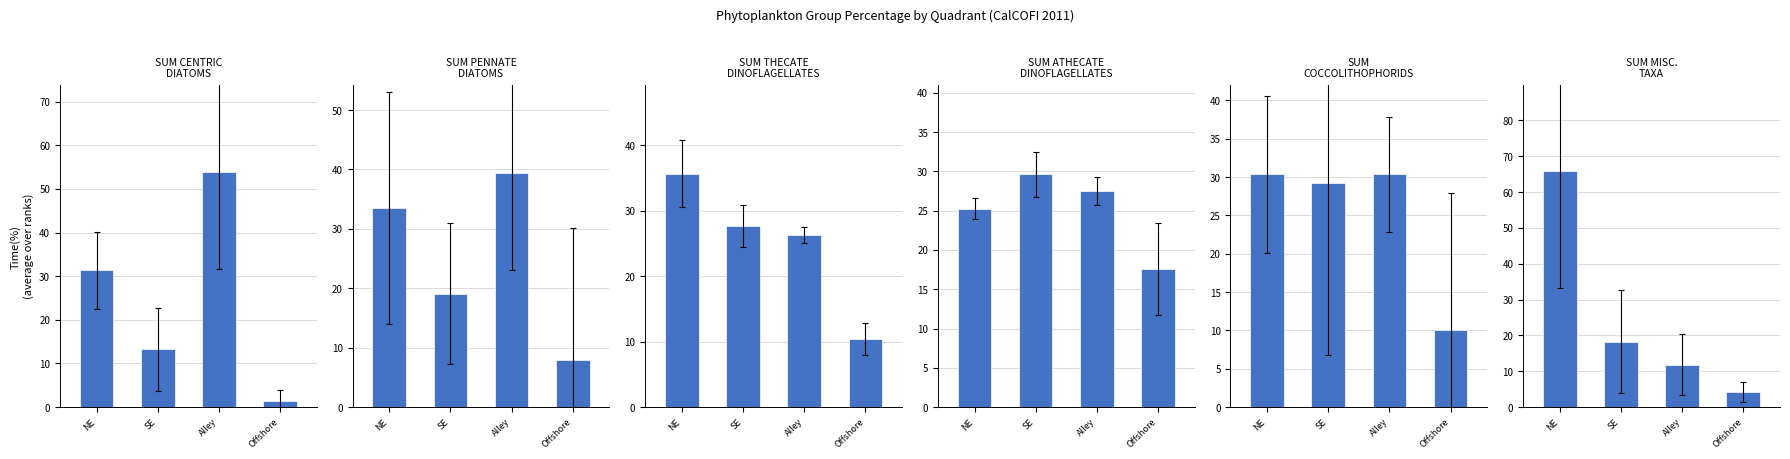

Is the value of SUM ATHECATE
DINOFLAGELLATES at Offshore greater than the value of SUM MISC.
TAXA at Alley?

Yes